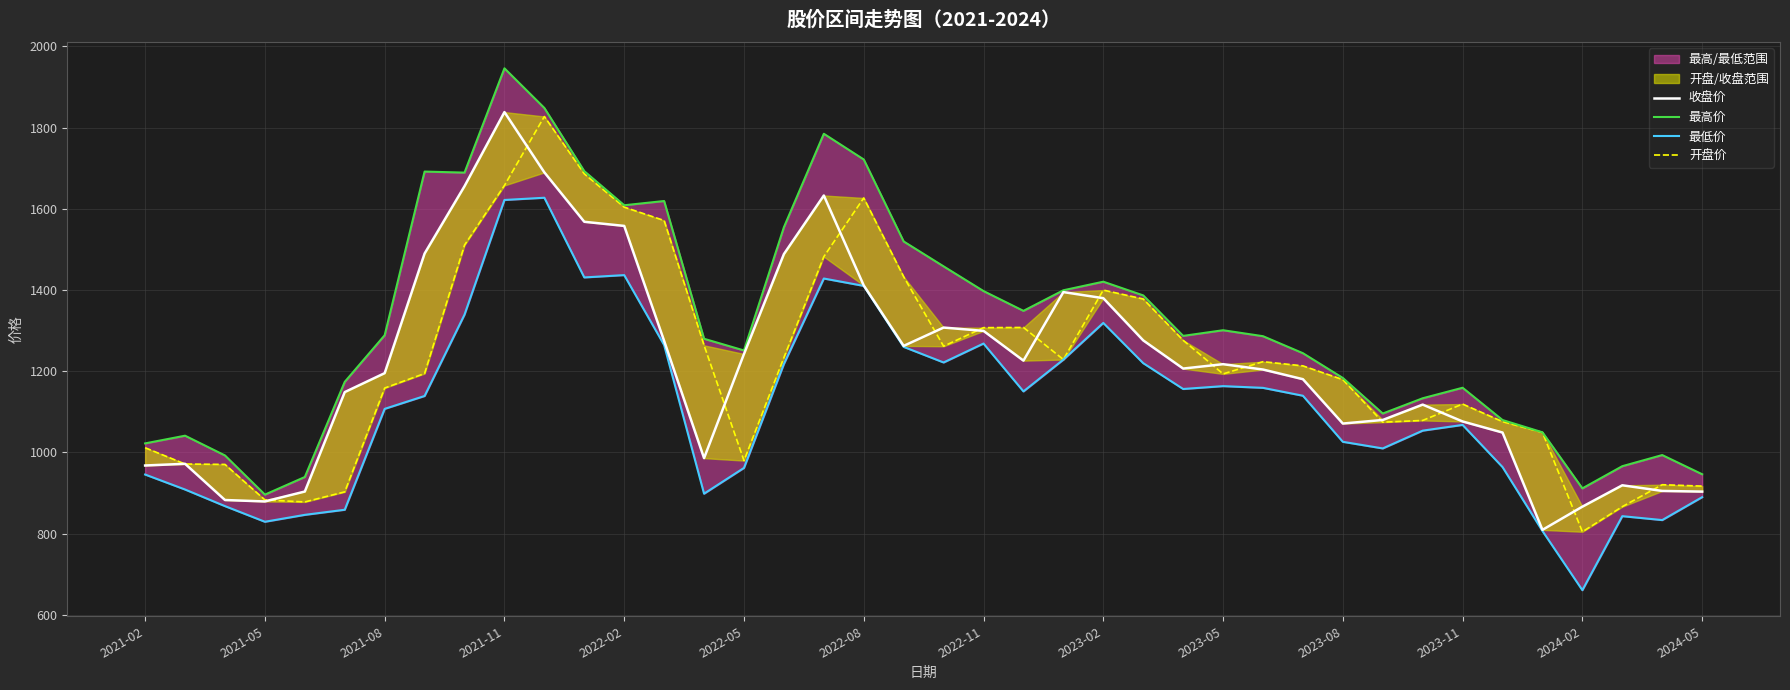

What is the total value across all series at 2023-11?

4422.9